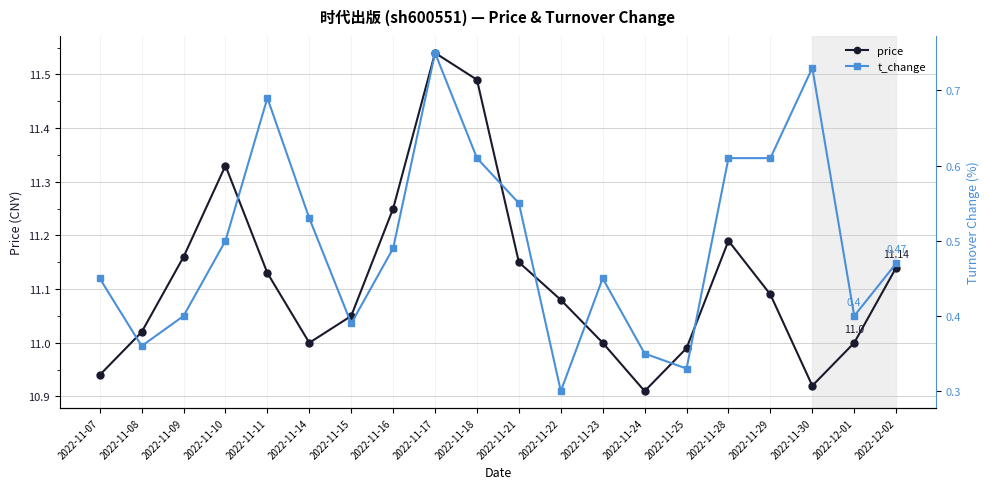

What is the total value across all series at 2022-12-01?

11.4